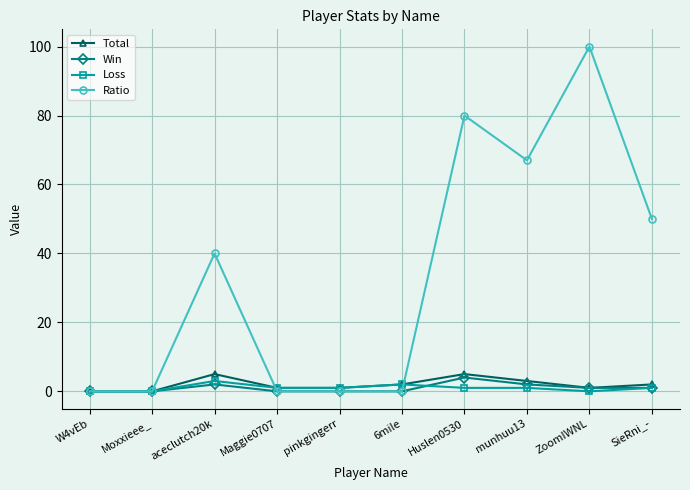

How many data points in Ratio are less than 40?

5